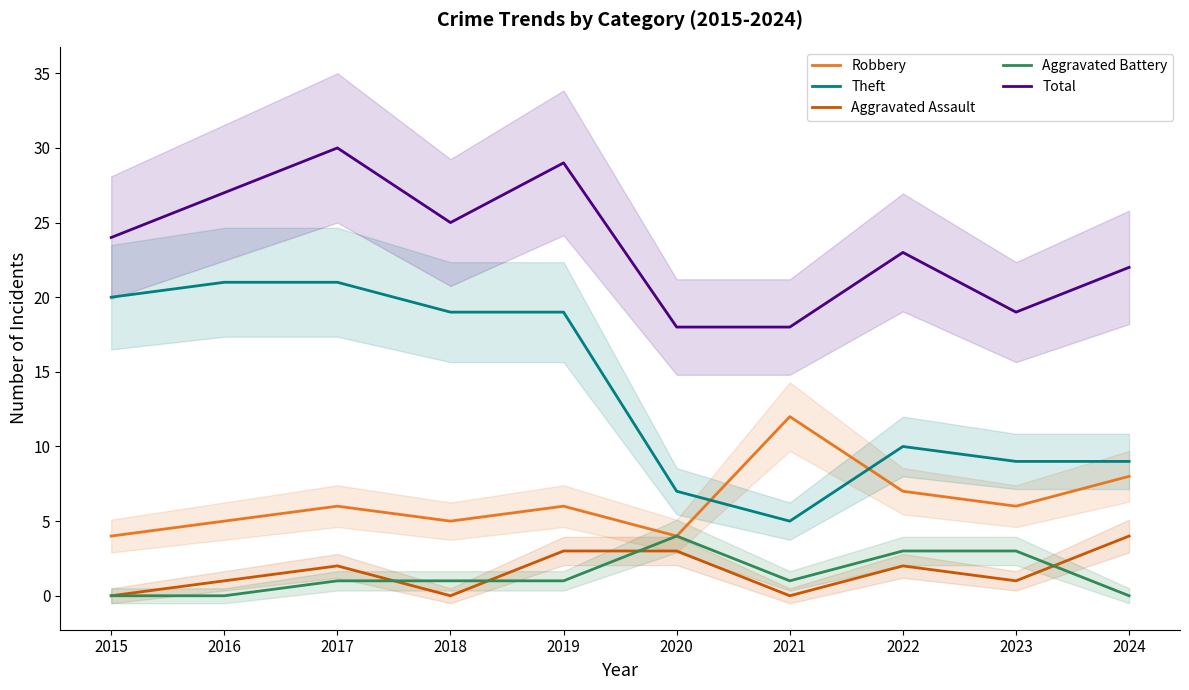

Between which two adjacent categories do Aggravated Battery and Aggravated Assault first intersect?

2017 and 2018